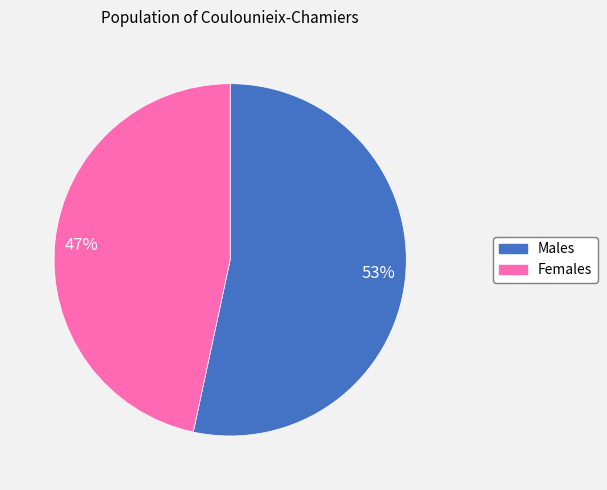

To the nearest percent, what portion does Females represent?

47%